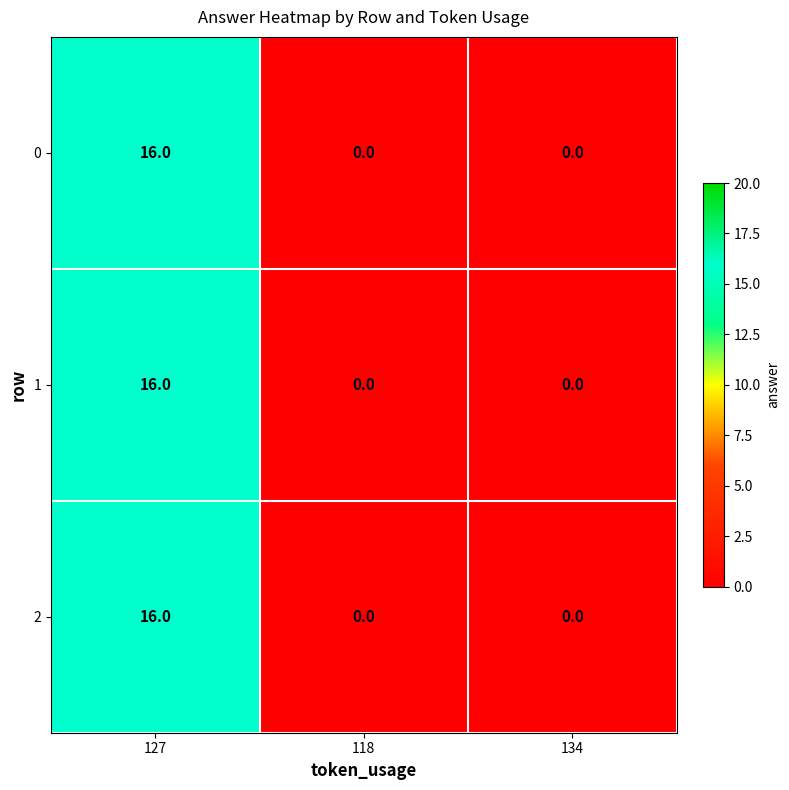

Reading left to right, transcribe all the data shown in this chart.

0: 16	0	0
1: 16	0	0
2: 16	0	0